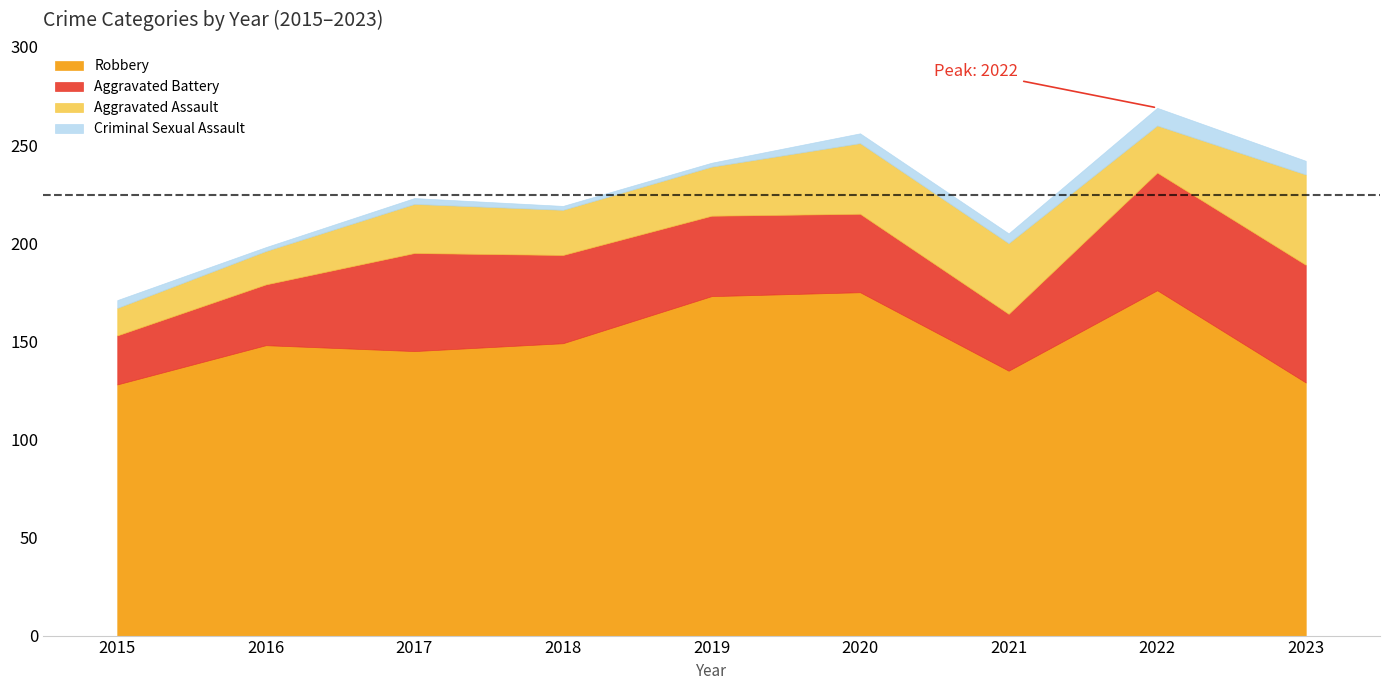

What is the sum of all Criminal Sexual Assault values?

39